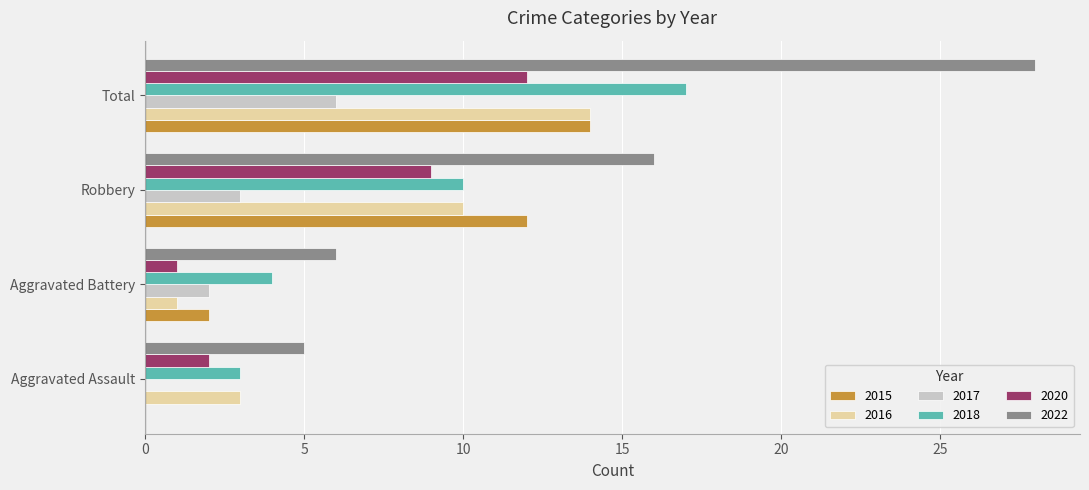

What is the total value across all series at Total?

91